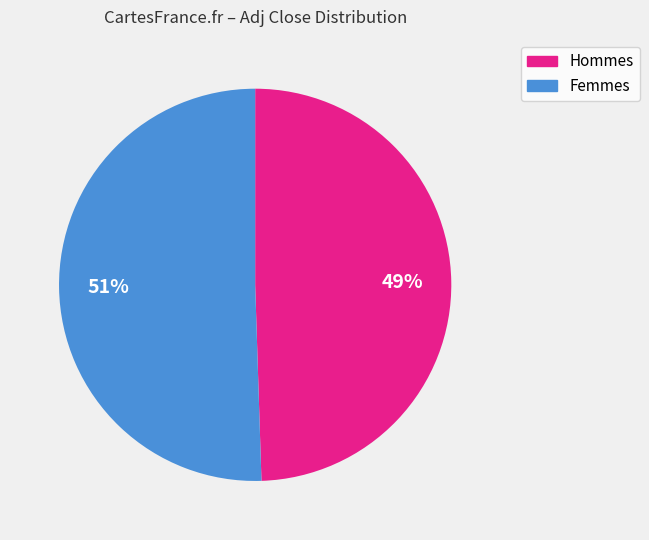

To the nearest percent, what is the average slice percentage?

50%